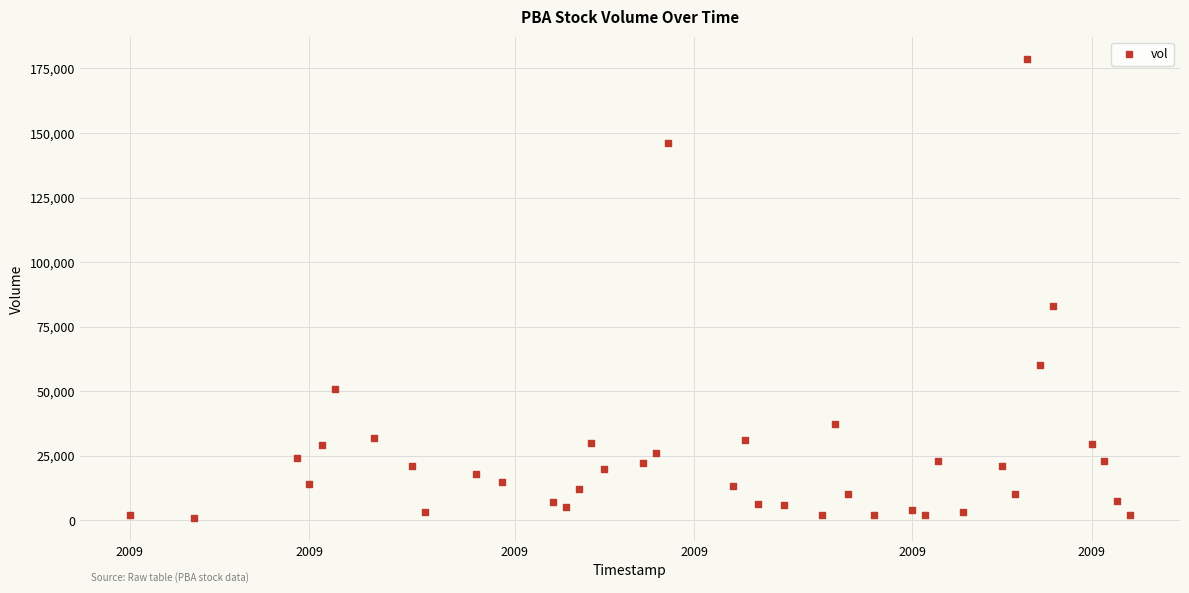

What is the range of Y values (max minus min)?

177500